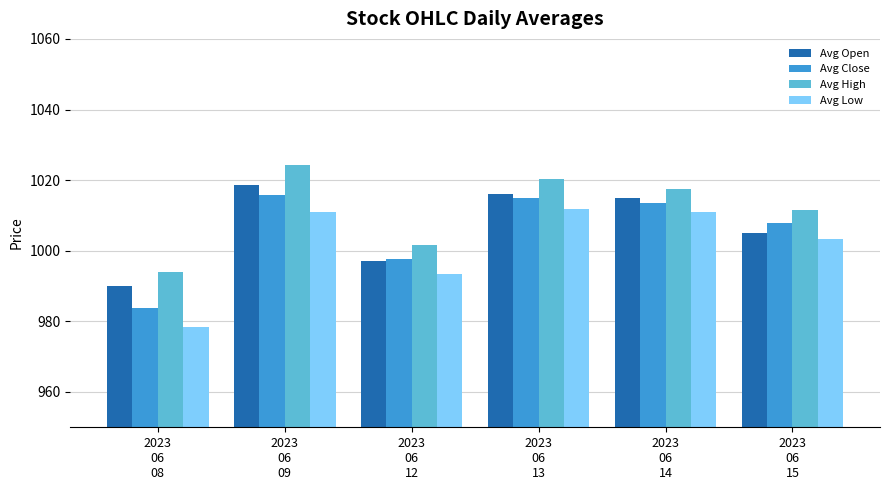

Which series changed the most between 2023
06
13 and 2023
06
14?

Avg High